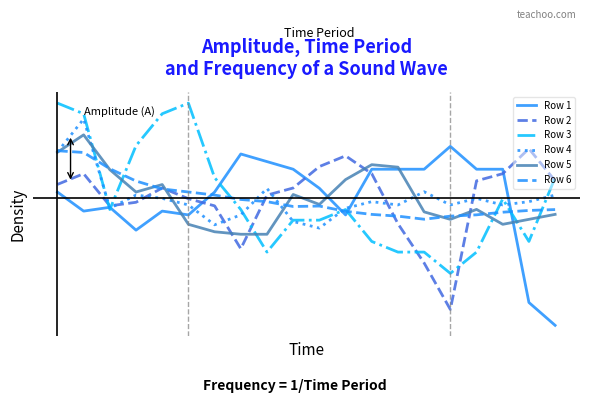

True or false: Row 3 has more than 0 interior local peaks.

True